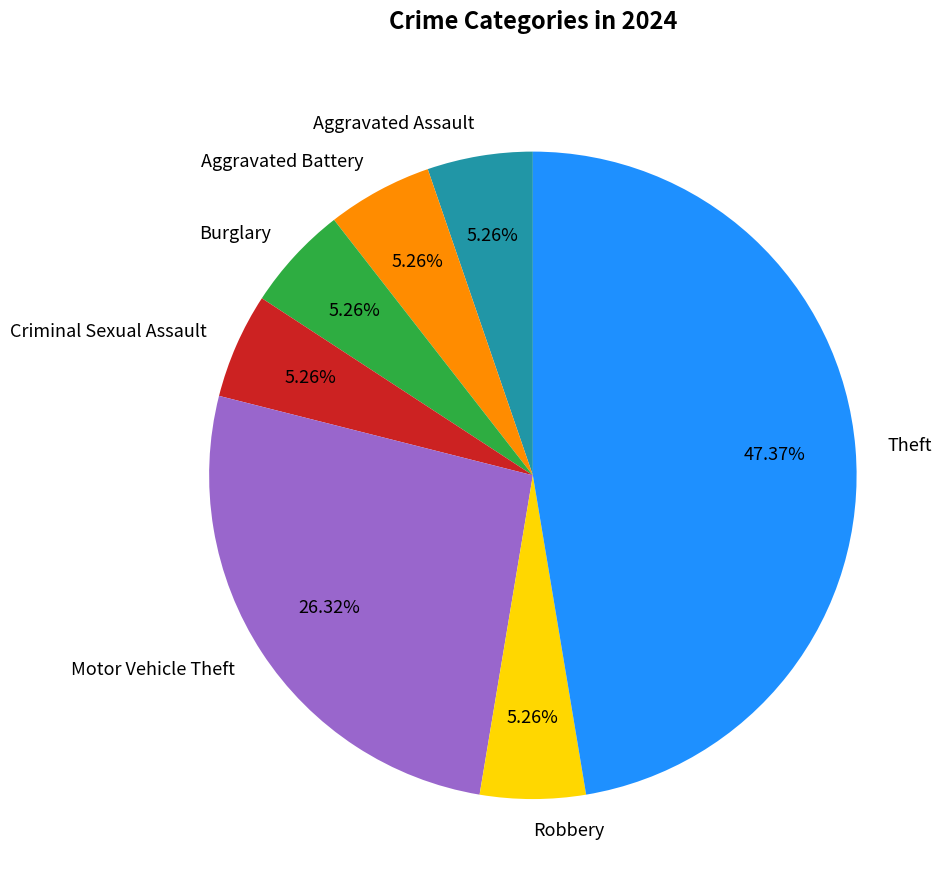

Is there a majority slice in this chart?

No